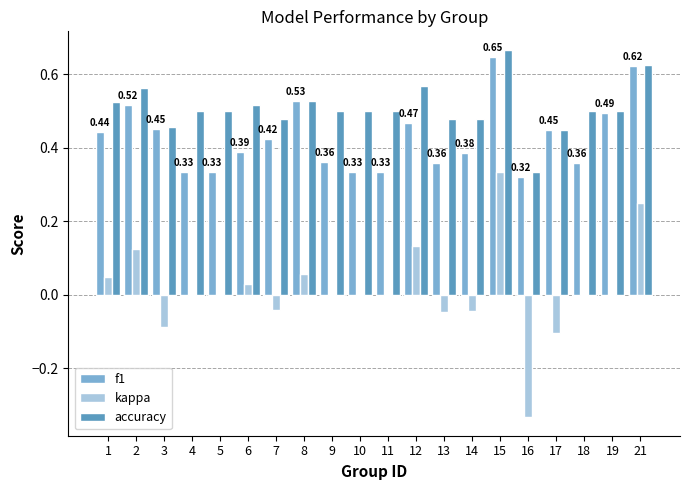

Are the bars horizontal?

No